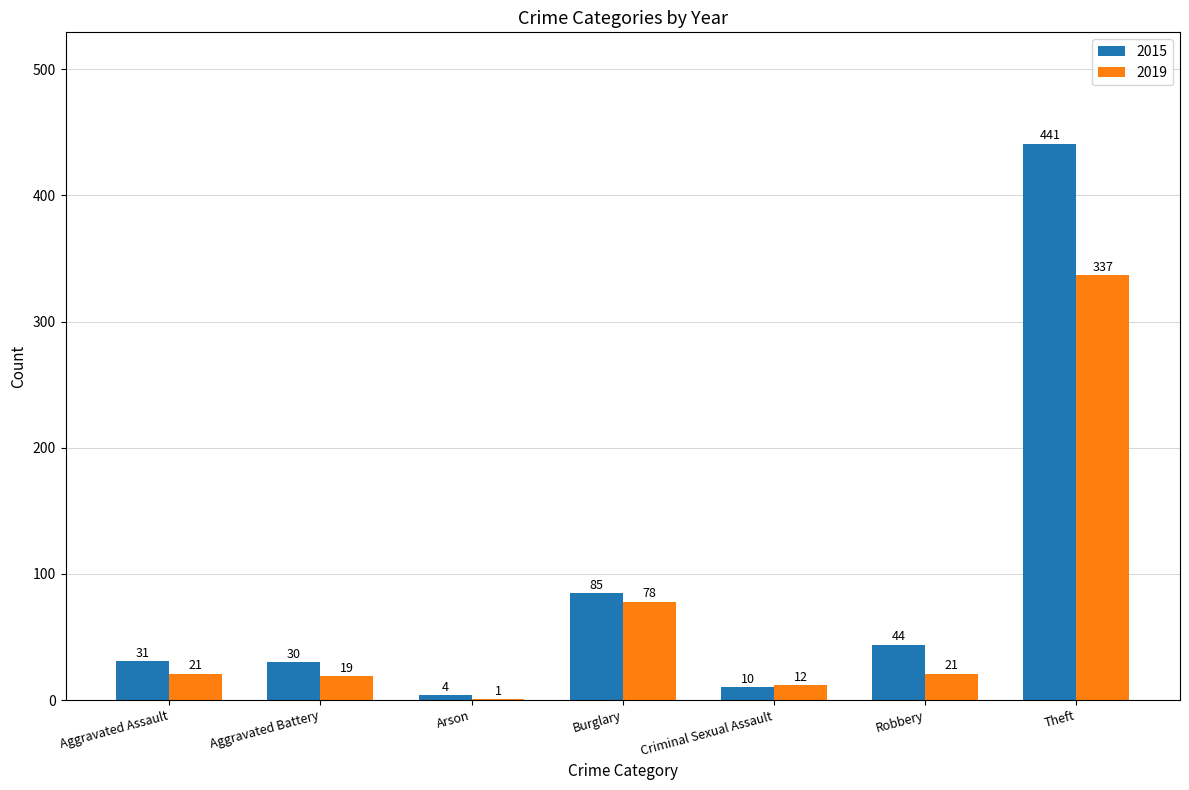

Which series has the largest total across all categories?

2015